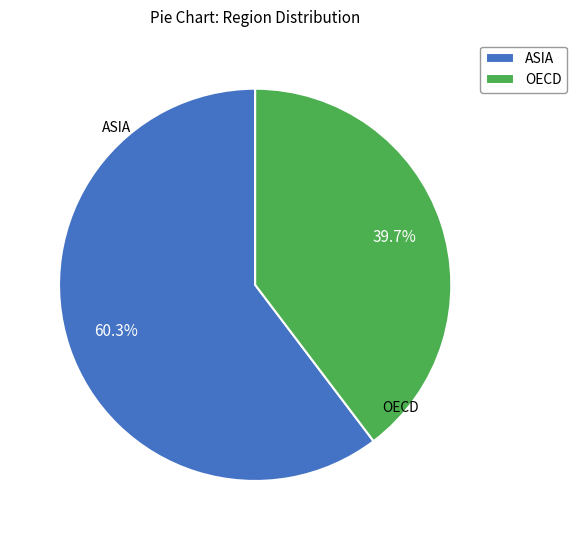

Which category has the smallest portion of the pie?

OECD